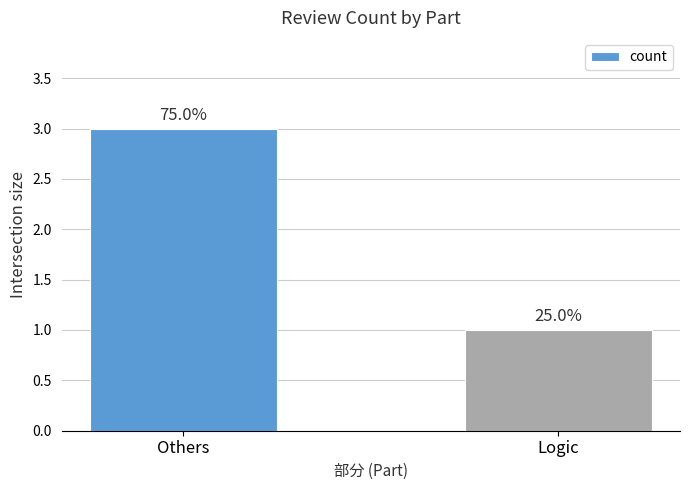

How many bars are there in total?

2